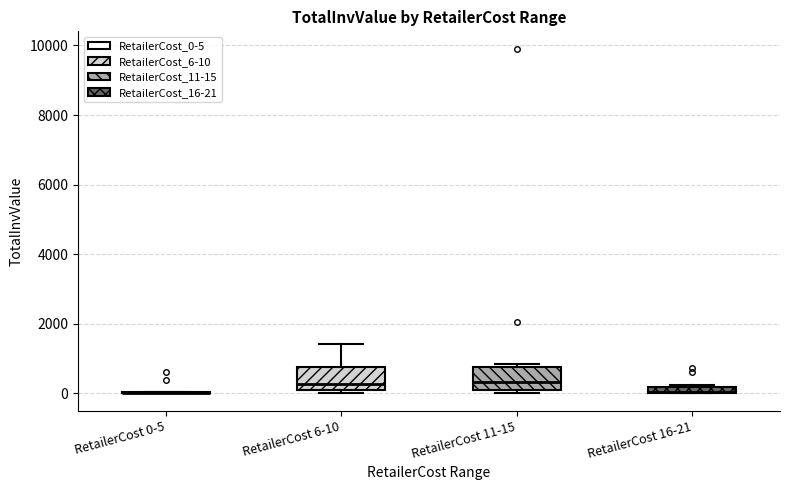

Where is the upper edge of the box for RetailerCost 11-15 on the y-axis? The values are not printed on the chart, so give them approximately, as read against the axis.

800